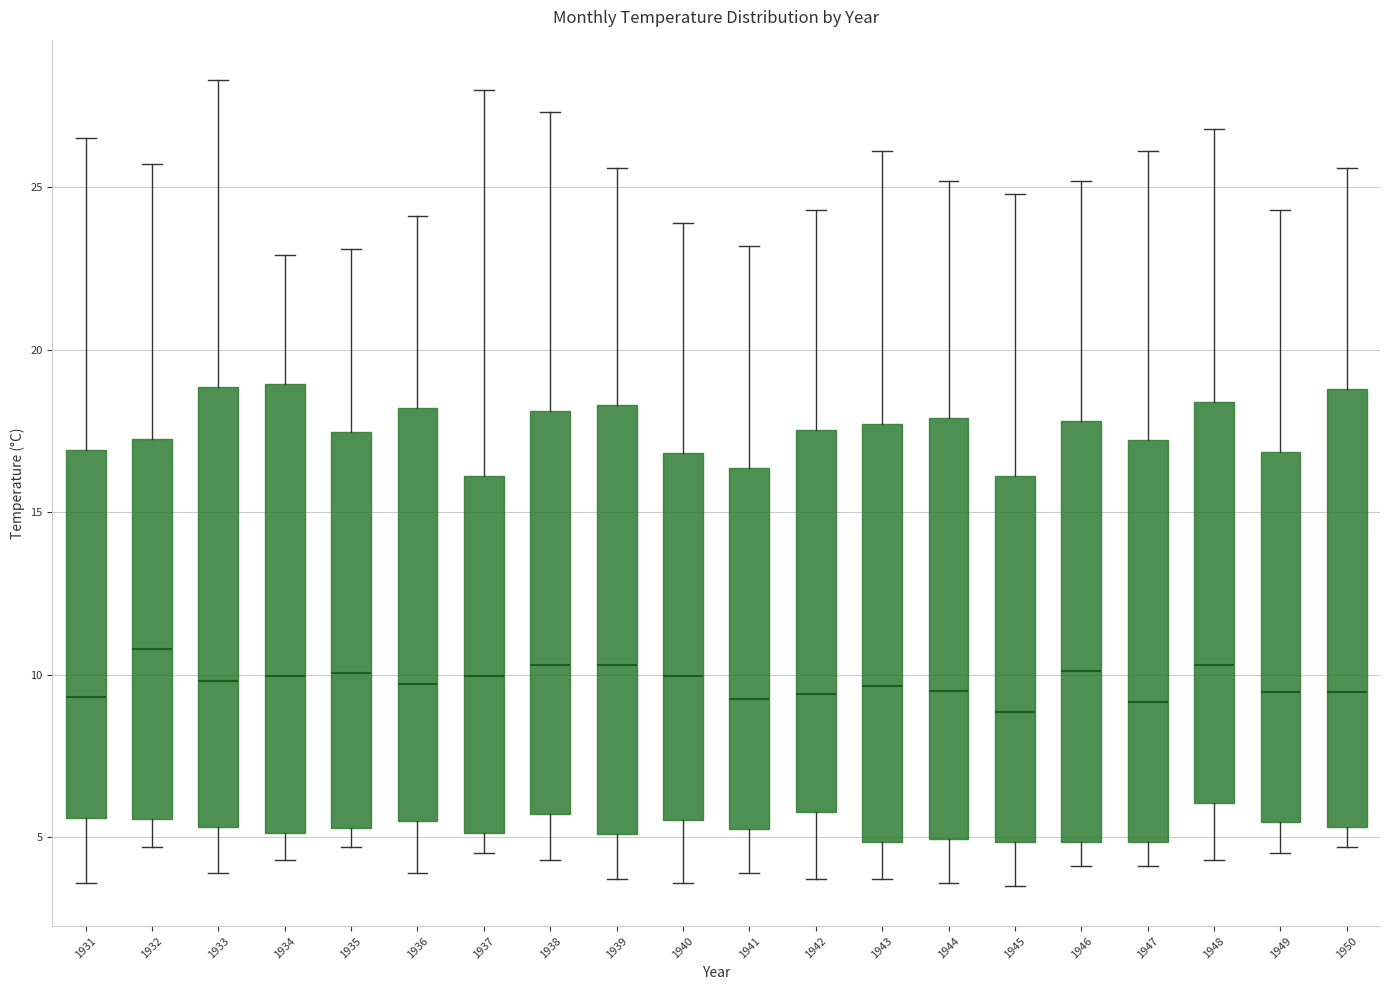

Which box's median line is the highest?

1932